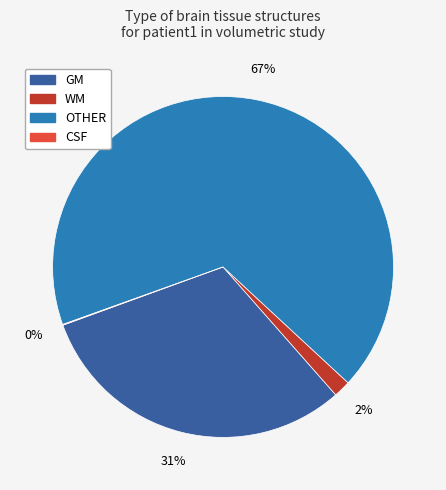

Do WM and OTHER together represent more than half of the pie?

Yes